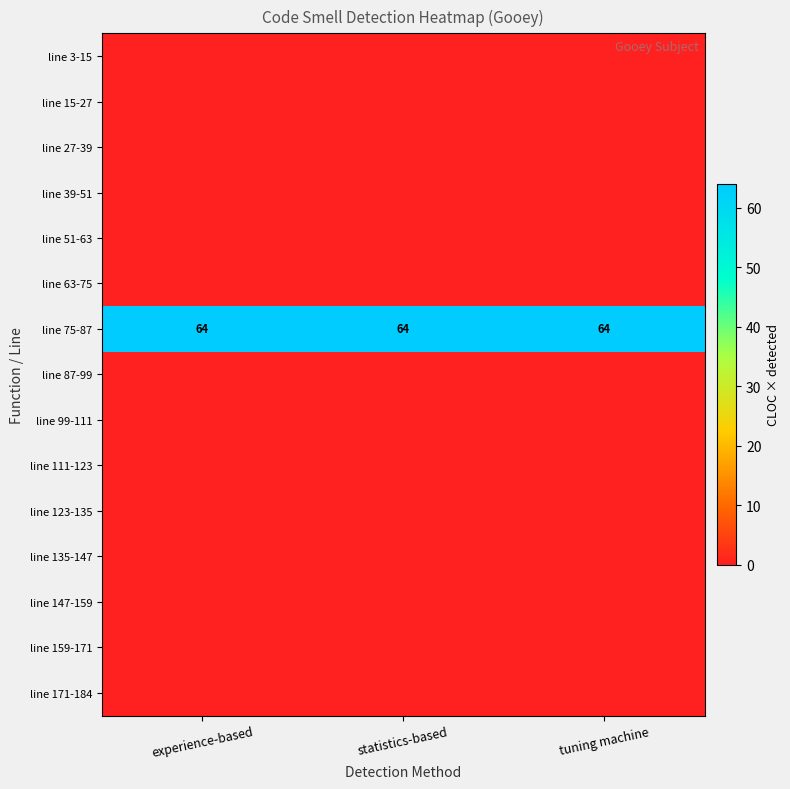

What is the sum of the line 75-87 values at experience-based and statistics-based?

128